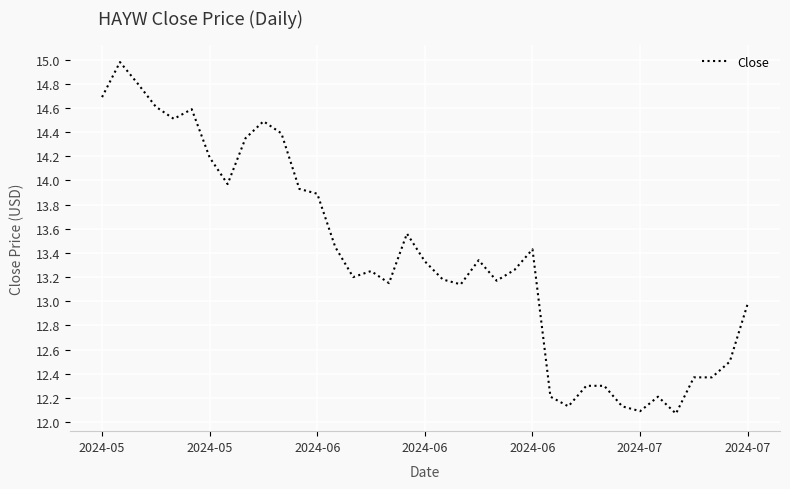

True or false: the data has more than 1 interior local peaks.

True